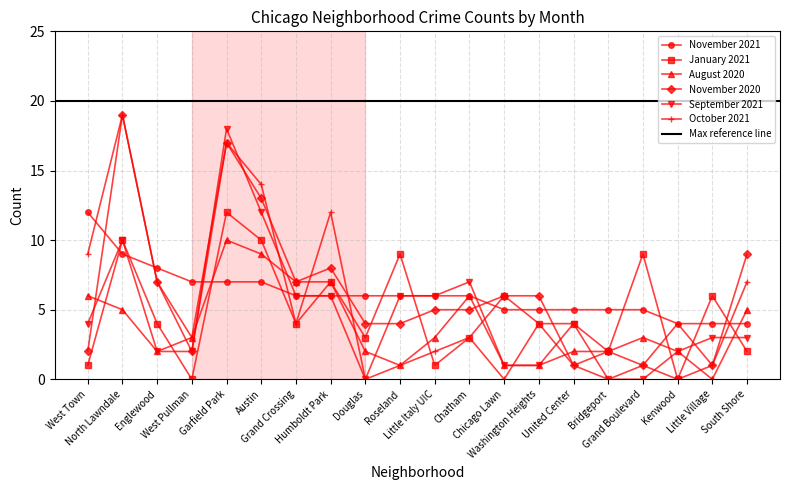

Does the chart have visible grid lines?

Yes